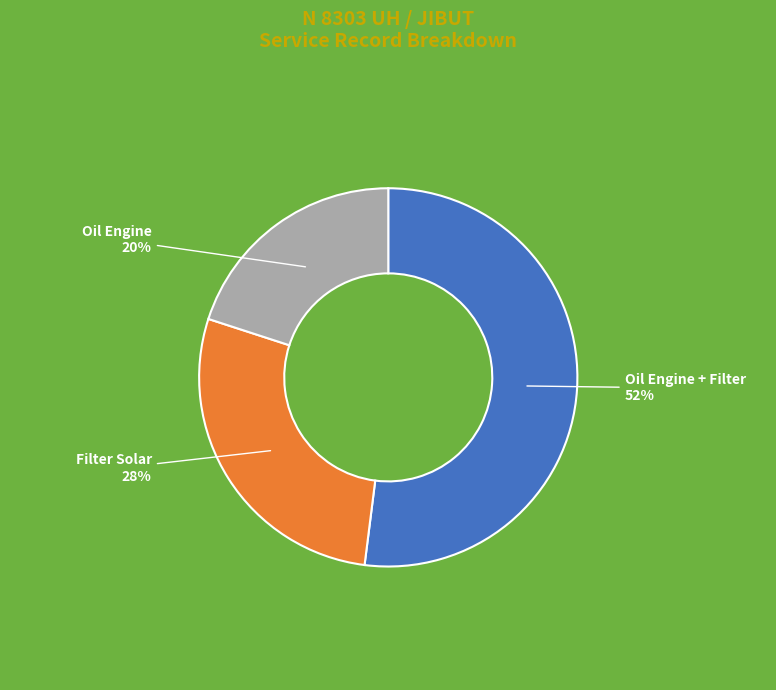

Between Filter Solar and Oil Engine, which is larger?

Filter Solar